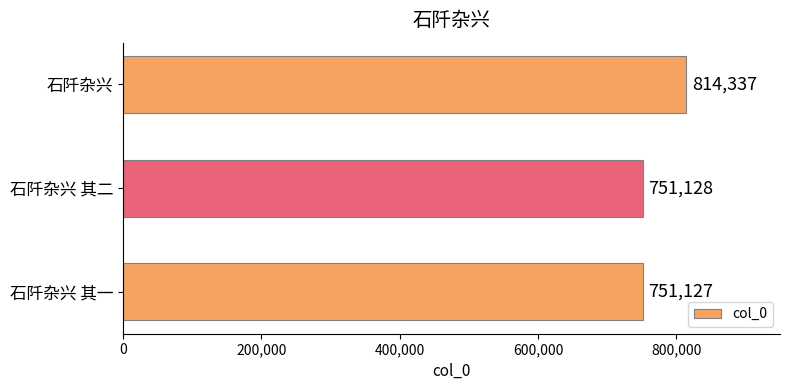

Rank the categories by value from highest to lowest.

石阡杂兴, 石阡杂兴 其二, 石阡杂兴 其一